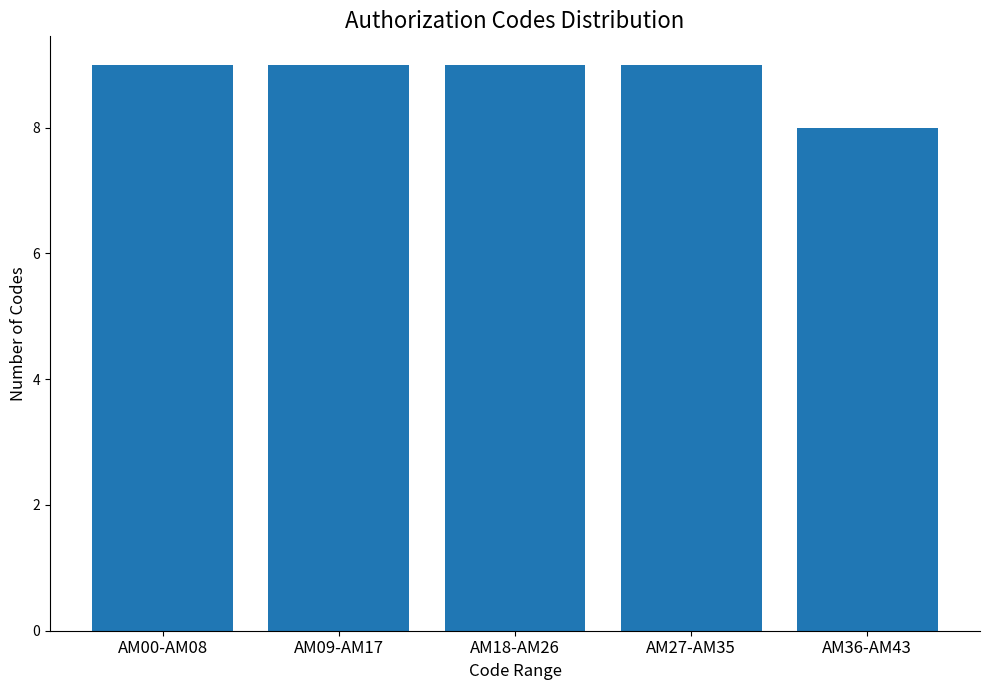

What is the minimum value shown in the chart?

8